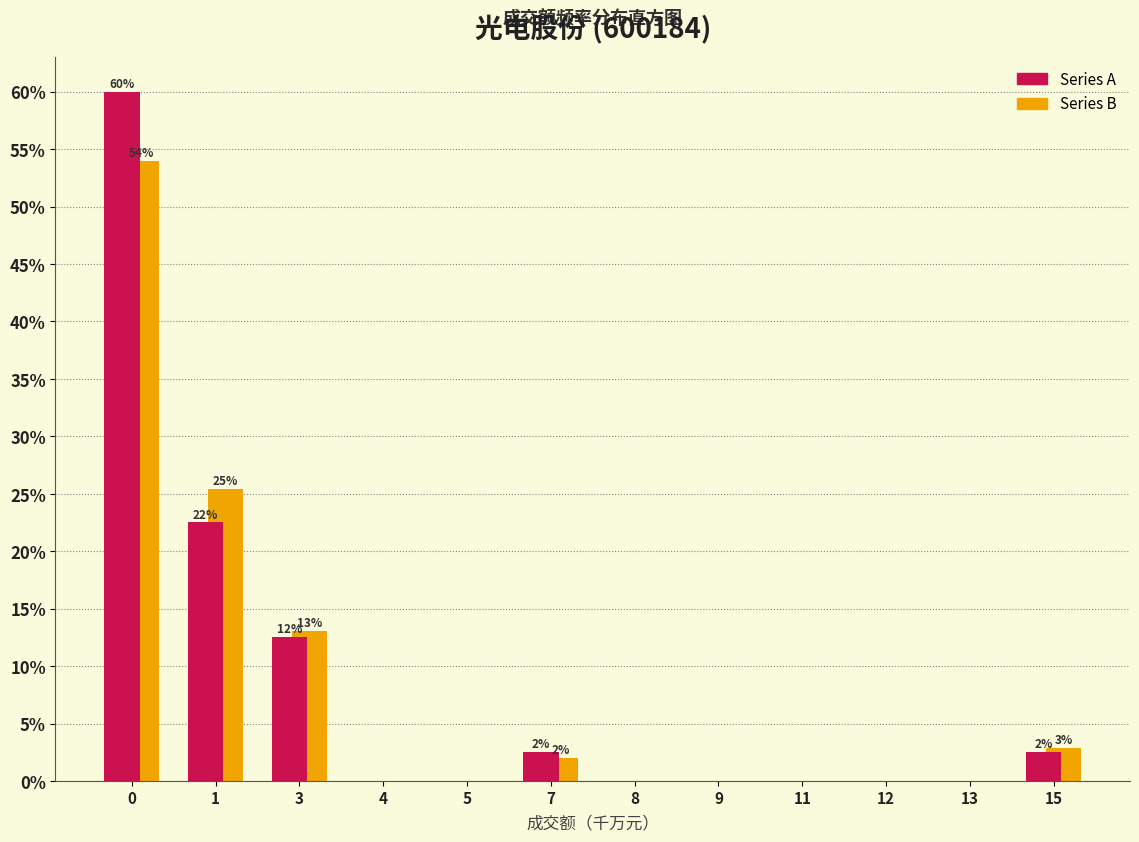

Reading right to left, extract all data points from this chart.

Series A: 15=2.5	13=0.0	12=0.0	11=0.0	9=0.0	8=0.0	7=2.5	5=0.0	4=0.0	3=12.5	1=22.5	0=60.0
Series B: 15=2.8	13=0.0	12=0.0	11=0.0	9=0.0	8=0.0	7=2.0	5=0.0	4=0.0	3=13.0	1=25.4	0=54.0